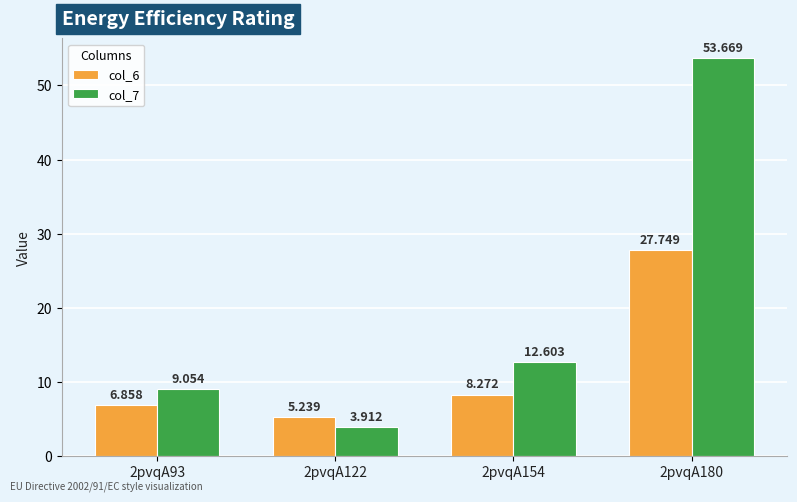

Count the number of data series in this chart.

2